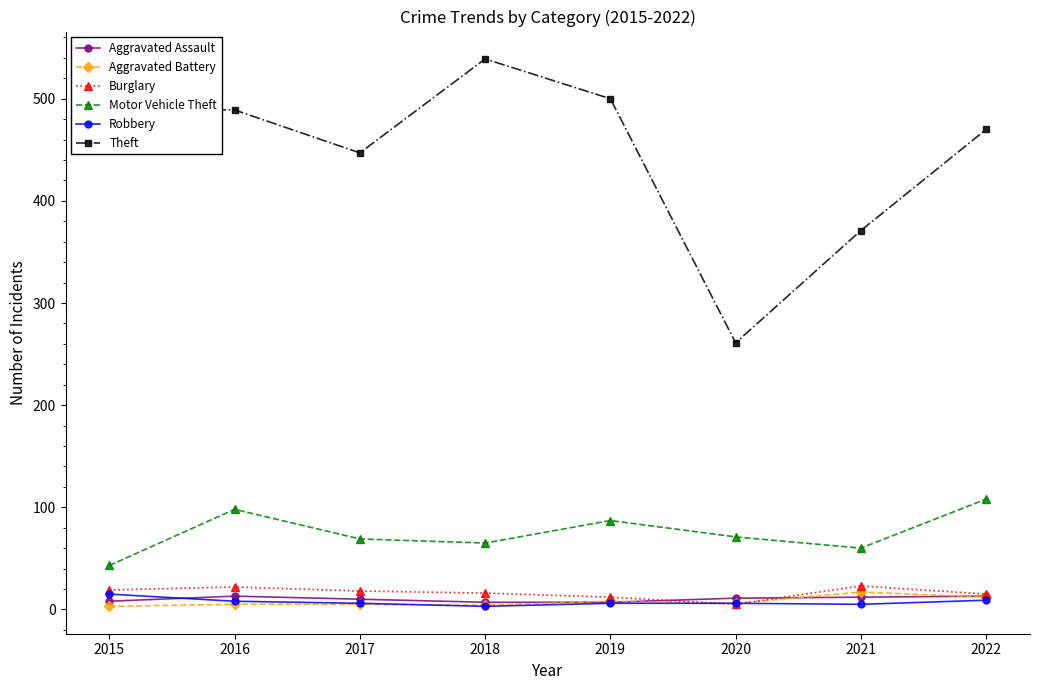

True or false: Aggravated Battery has a value of 17 at 2021.

True